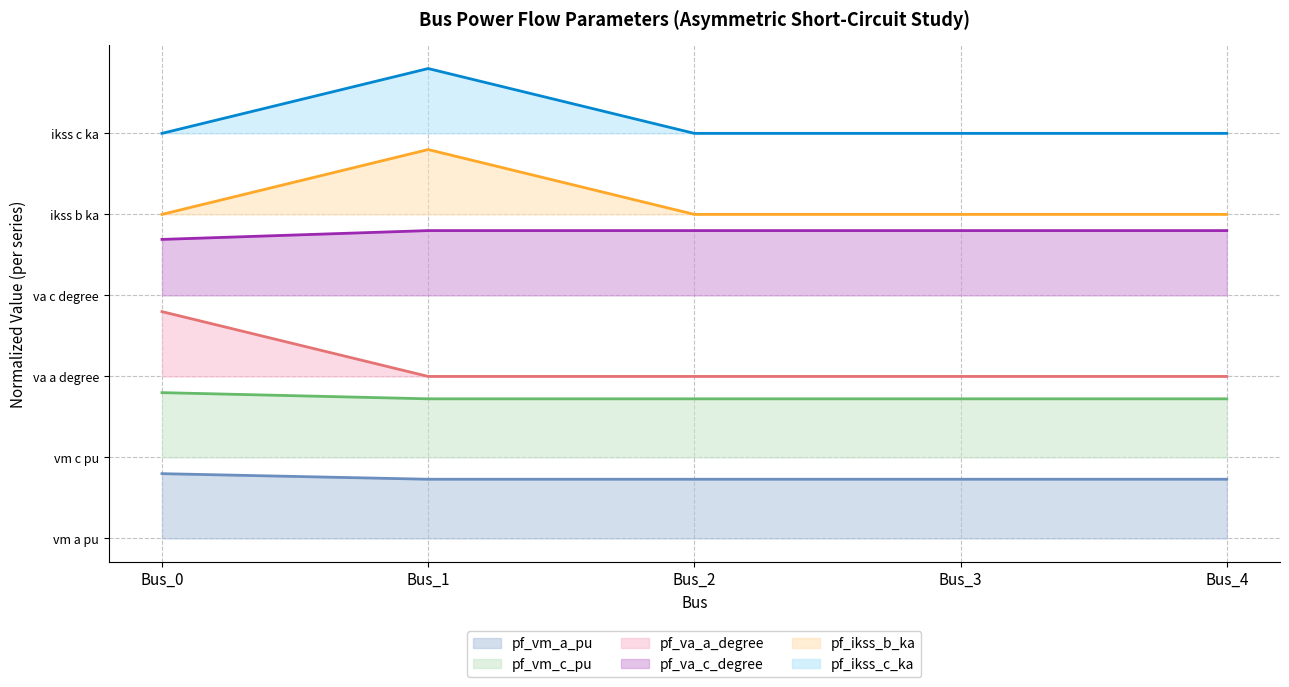

What is the lowest value of the pf_va_a_degree series?

0.3